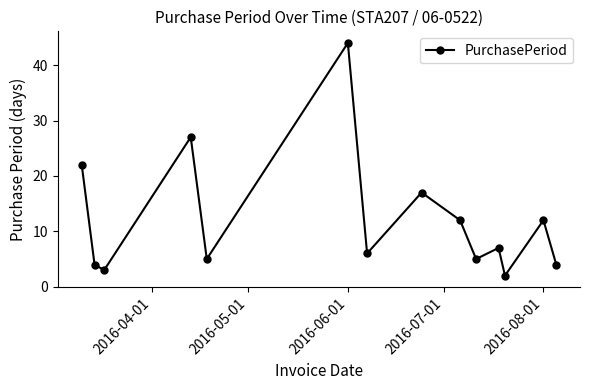

What is the value of the 13th point from the left?

12